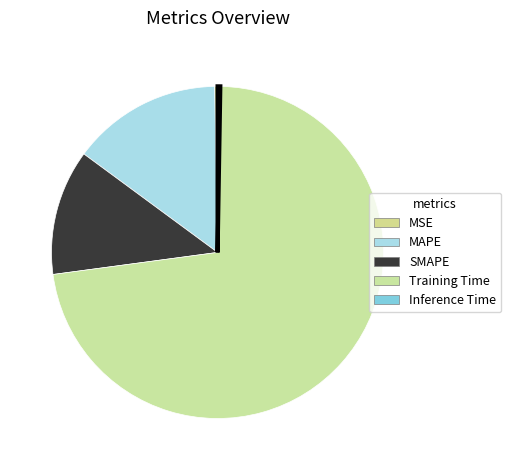

To the nearest percent, what is the average slice percentage?

20%